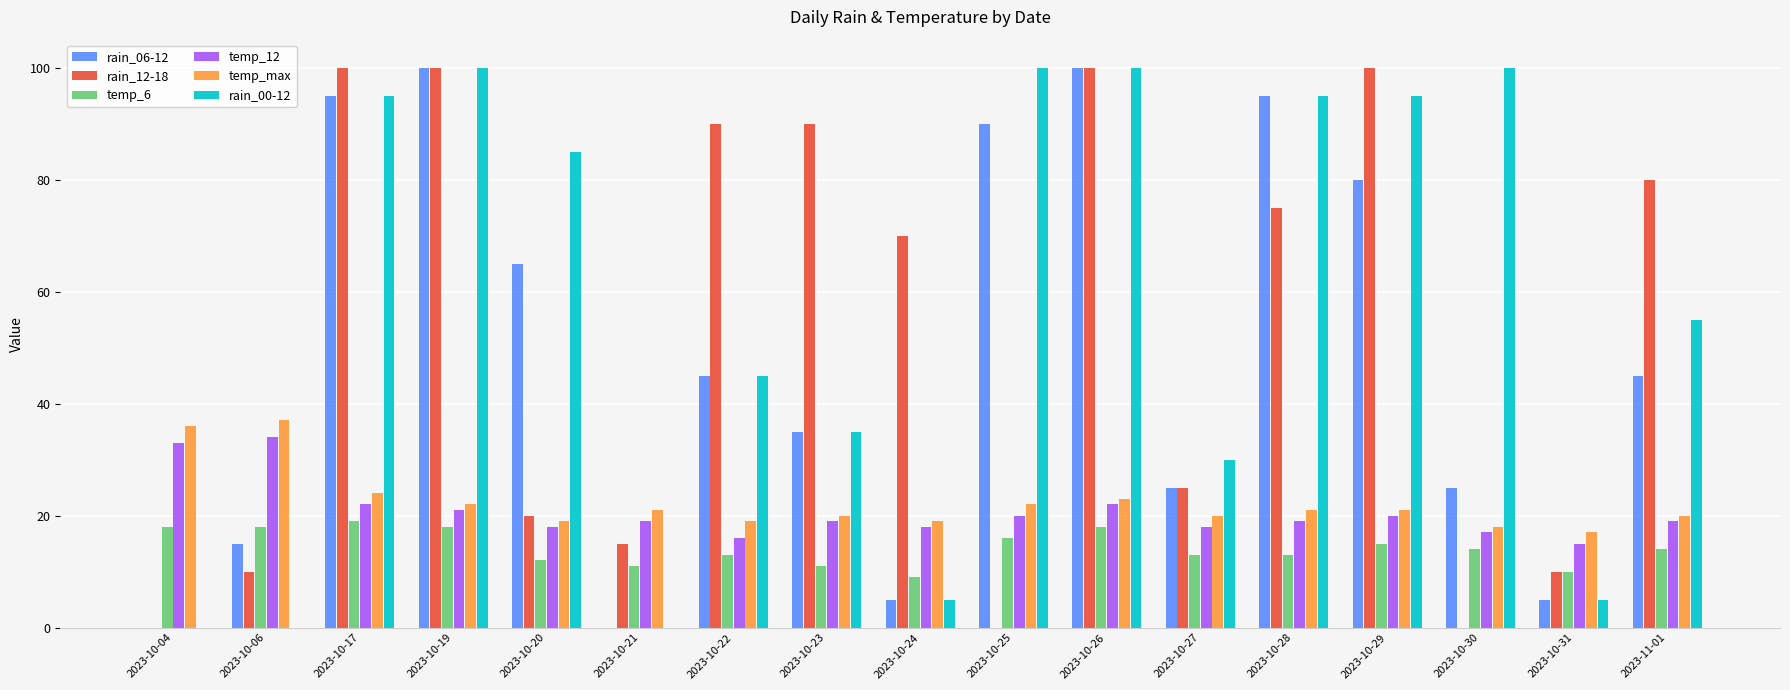

Are the bars horizontal?

No